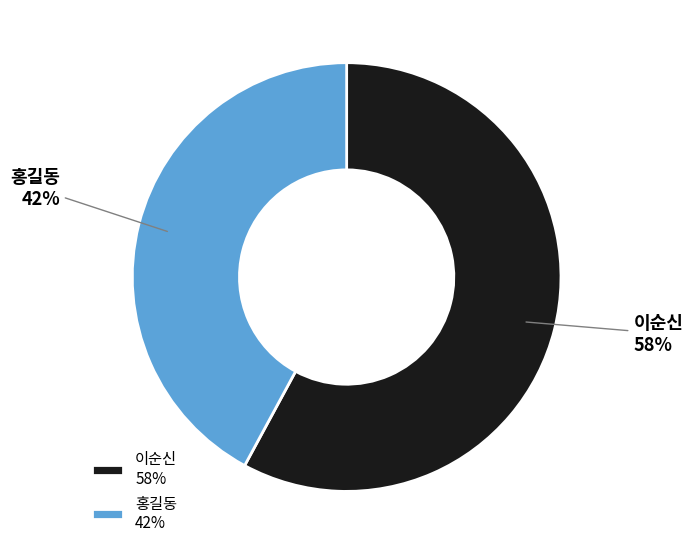

Is the sum of 홍길동 42% and 이순신 58% greater than half?

Yes